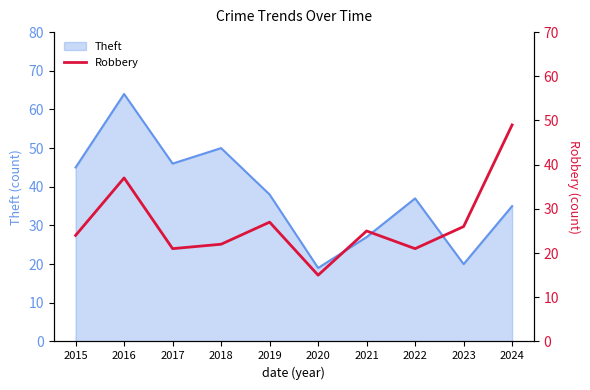

How many lines are shown in the chart?

1